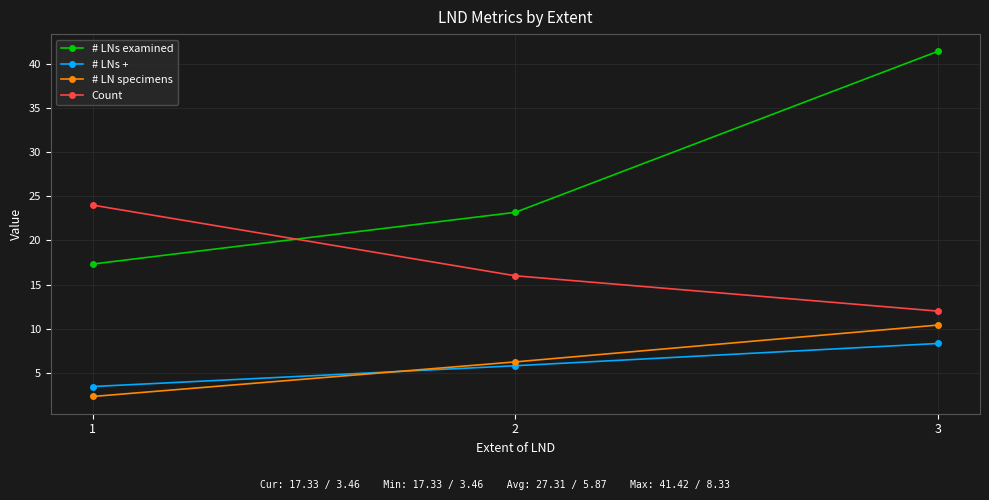

Is the value of Count at 1 greater than the value of # LNs examined at 2?

Yes